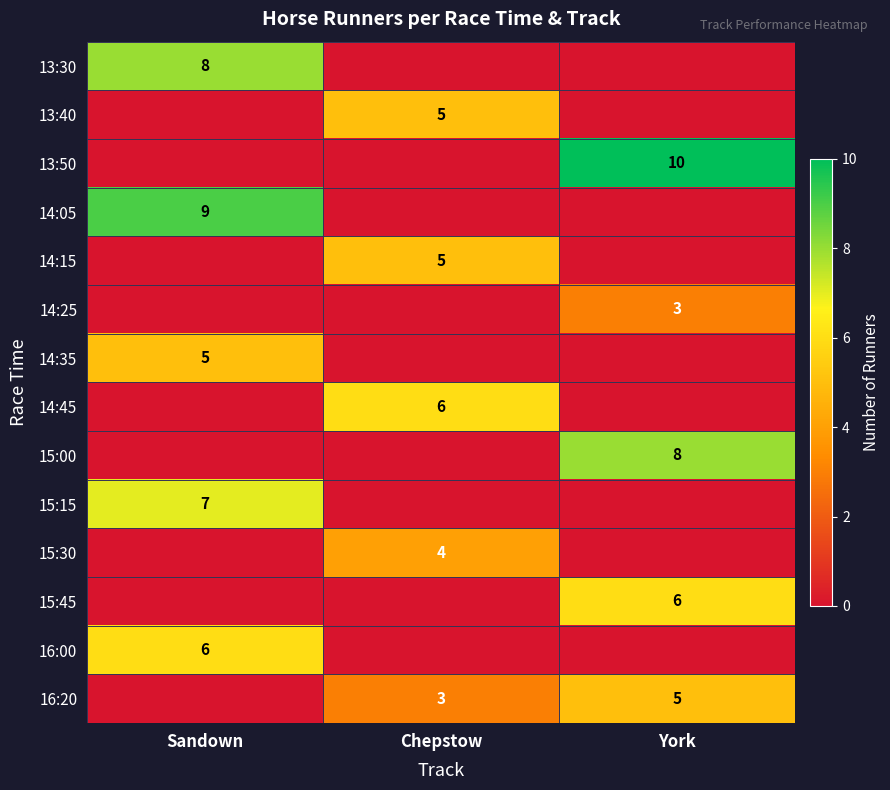

The value of 14:45 at Chepstow is 4. True or false?

False